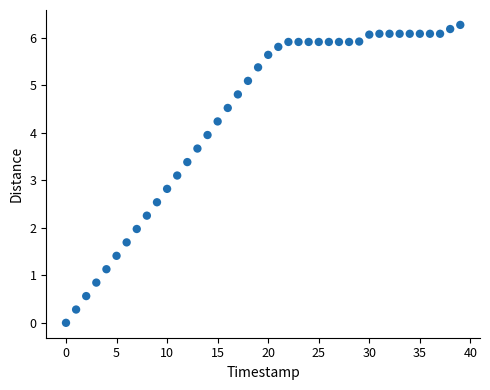

What Y value in the scatter plot is closest to 3?

3.1